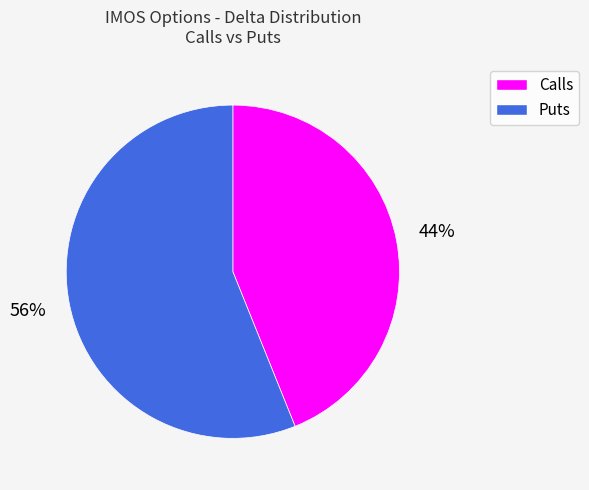

To the nearest percent, what is the average slice percentage?

50%